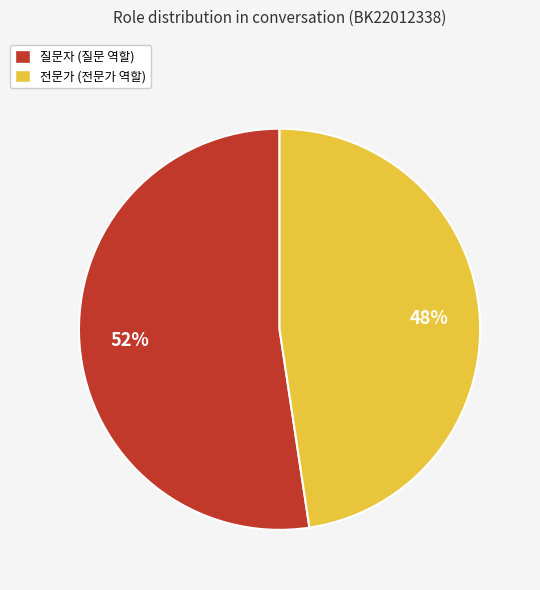

Rank the categories by value from lowest to highest.

전문가 (전문가 역할), 질문자 (질문 역할)